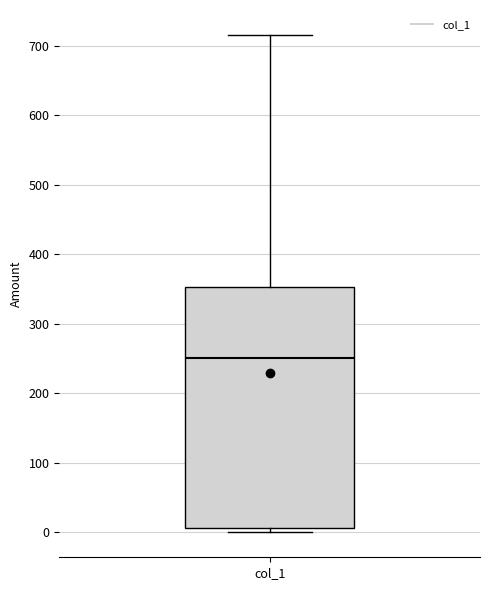

Read this box plot against the y-axis: the position of the median line, the range covered by the box, and the ends of both whiskers. The values are not printed on the chart, so give them approximately, as read against the axis.

median 250, box 10 to 350, whiskers 0 to 720